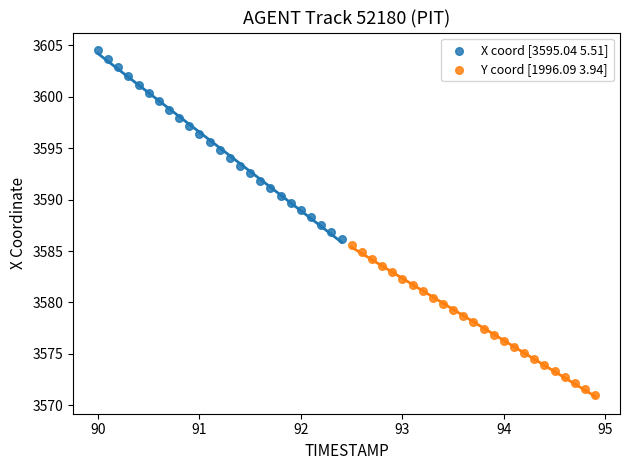

Which series has the largest Y range (max minus min)?

X coord [3595.04 5.51]